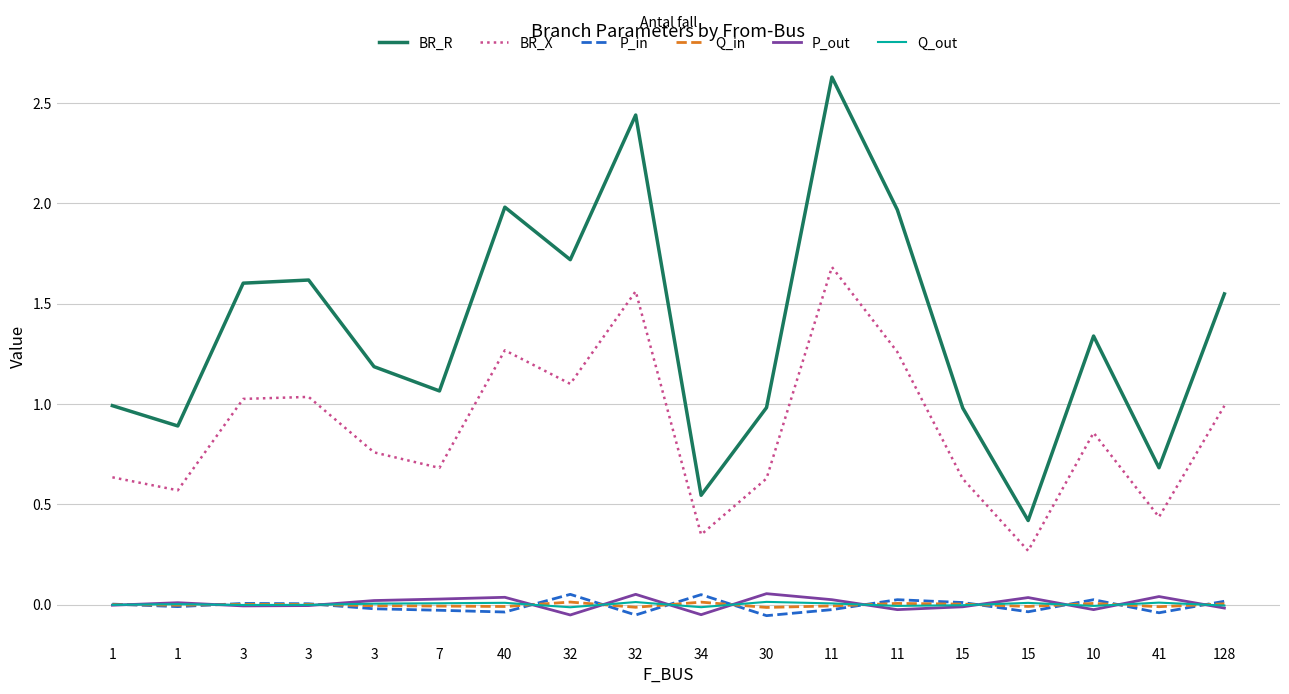

What are all the series names shown in the legend?

BR_R, BR_X, P_in, Q_in, P_out, Q_out